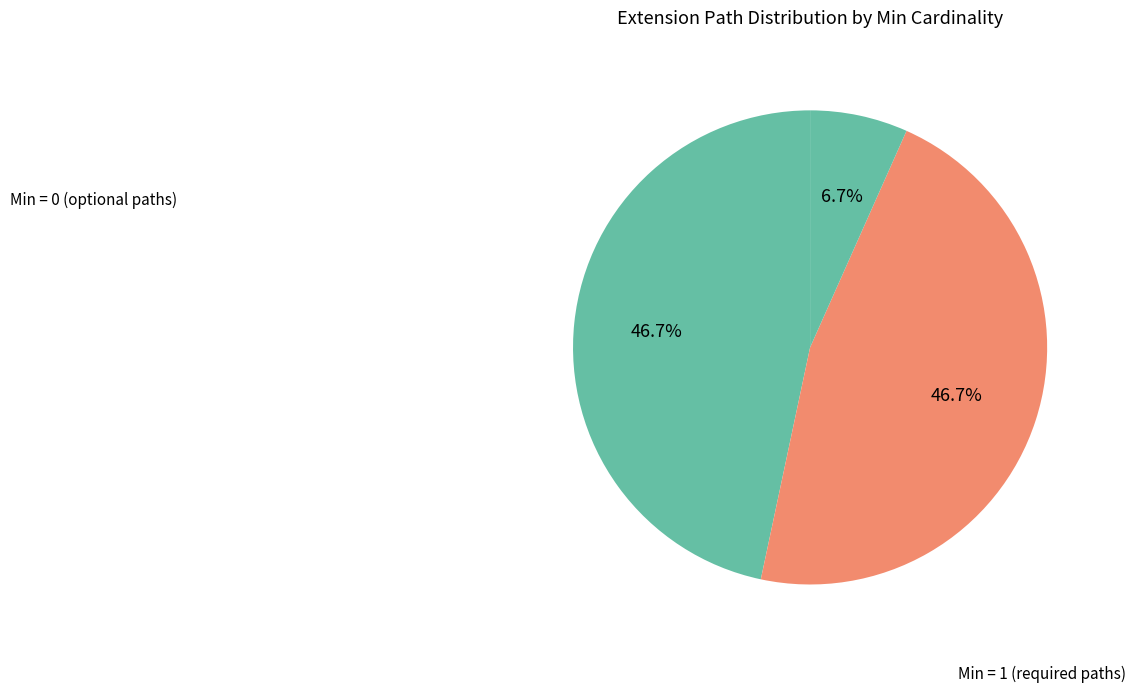

Is there any slice that represents more than half of the pie?

No